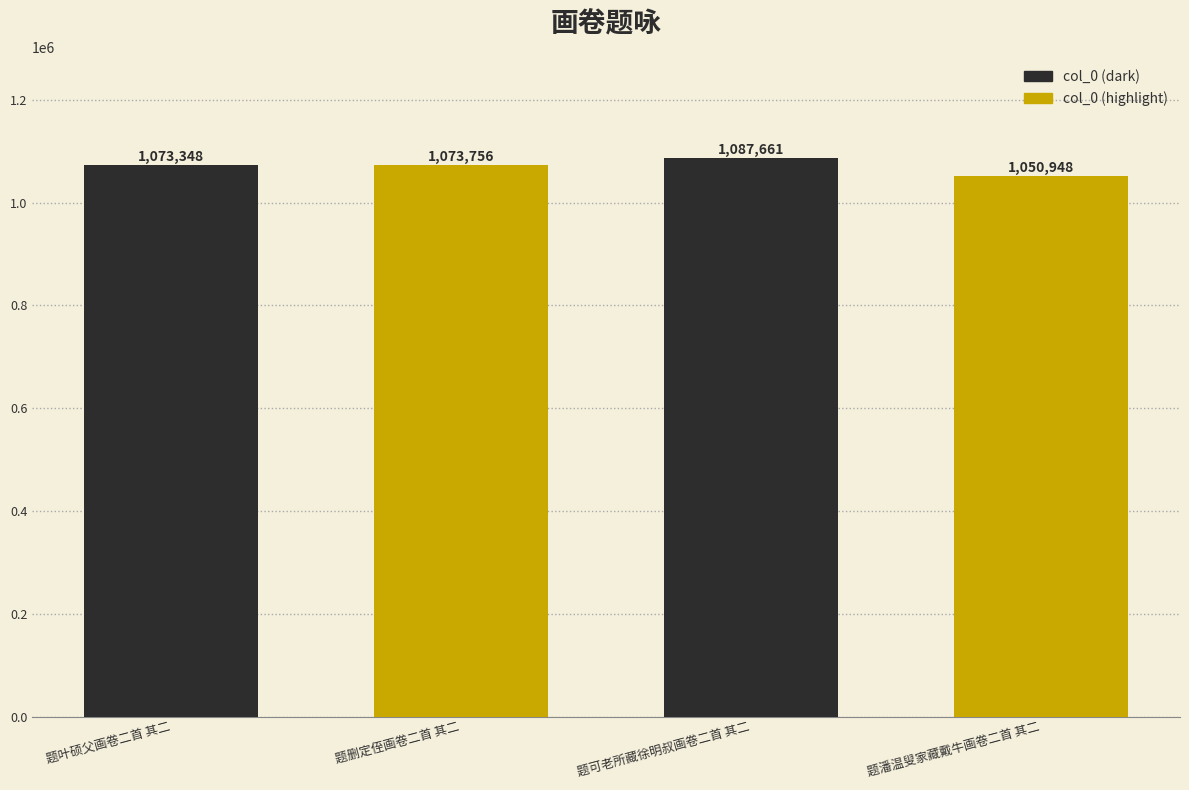

How many data points does each series have?

4